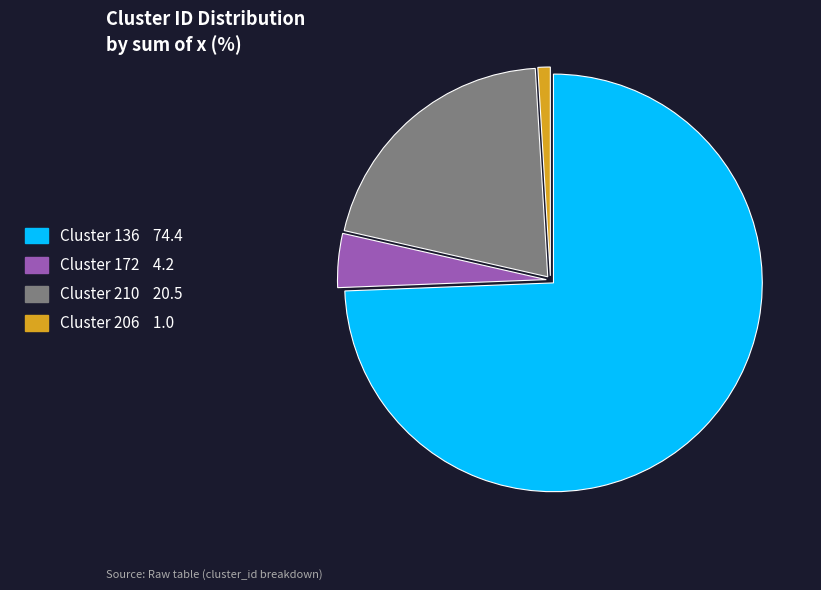

Does any single category account for the majority?

Yes